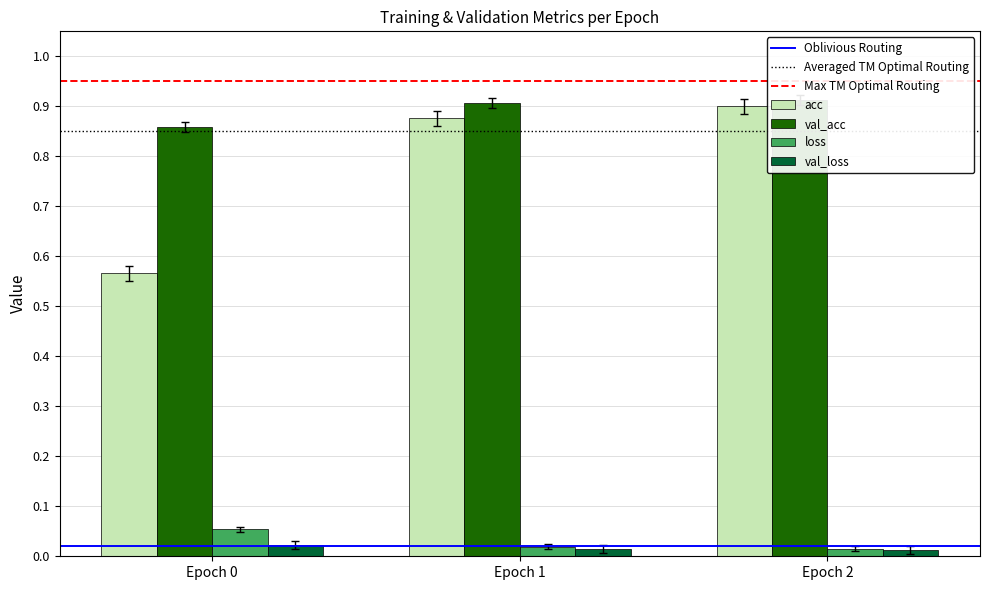

What is the spread (max minus min) of values at Epoch 1?

0.9